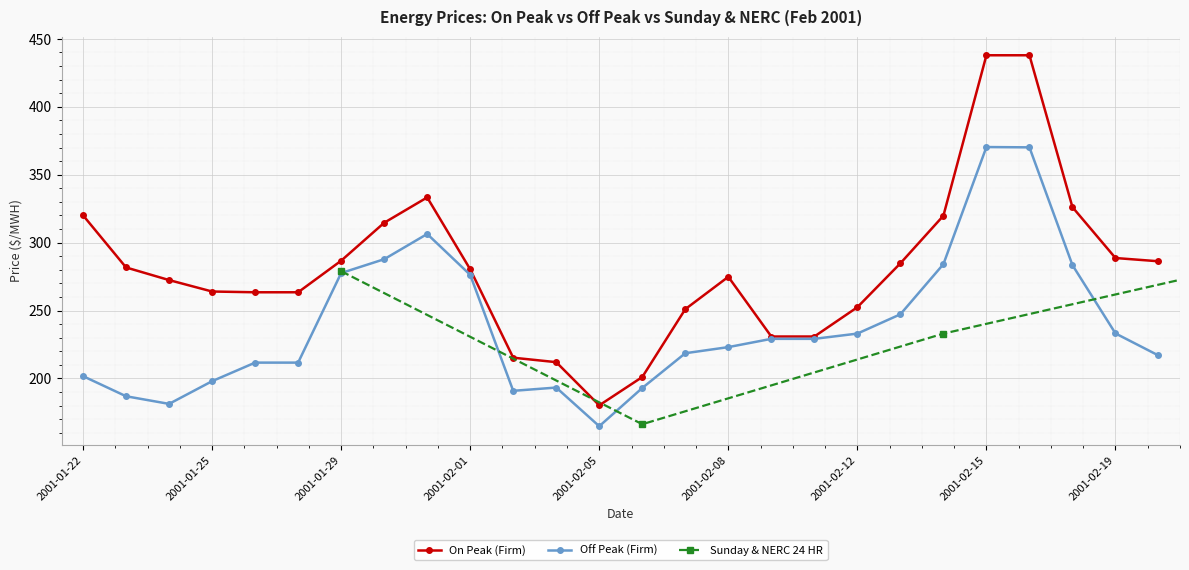

Where is the first local maximum for On Peak (Firm)?

2001-01-31